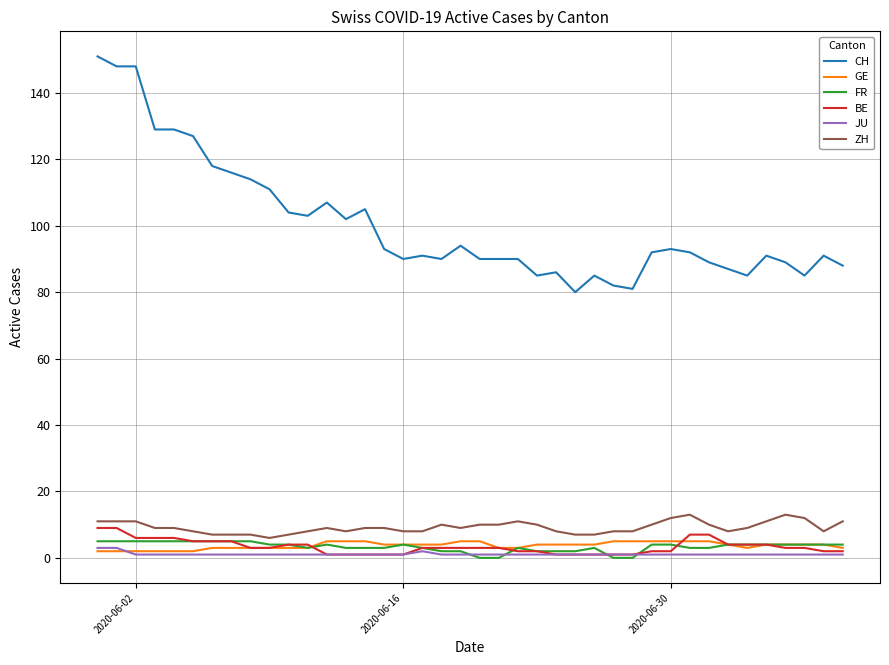

Reading left to right, list all the values displayed in this chart.

CH: 151	148	148	129	129	127	118	116	114	111	104	103	107	102	105	93	90	91	90	94	90	90	90	85	86	80	85	82	81	92	93	92	89	87	85	91	89	85	91	88
GE: 2	2	2	2	2	2	3	3	3	3	3	3	5	5	5	4	4	4	4	5	5	3	3	4	4	4	4	5	5	5	5	5	5	4	3	4	4	4	4	3
FR: 5	5	5	5	5	5	5	5	5	4	4	3	4	3	3	3	4	3	2	2	0	0	3	2	2	2	3	0	0	4	4	3	3	4	4	4	4	4	4	4
BE: 9	9	6	6	6	5	5	5	3	3	4	4	1	1	1	1	1	3	3	3	3	3	2	2	1	1	1	1	1	2	2	7	7	4	4	4	3	3	2	2
JU: 3	3	1	1	1	1	1	1	1	1	1	1	1	1	1	1	1	2	1	1	1	1	1	1	1	1	1	1	1	1	1	1	1	1	1	1	1	1	1	1
ZH: 11	11	11	9	9	8	7	7	7	6	7	8	9	8	9	9	8	8	10	9	10	10	11	10	8	7	7	8	8	10	12	13	10	8	9	11	13	12	8	11